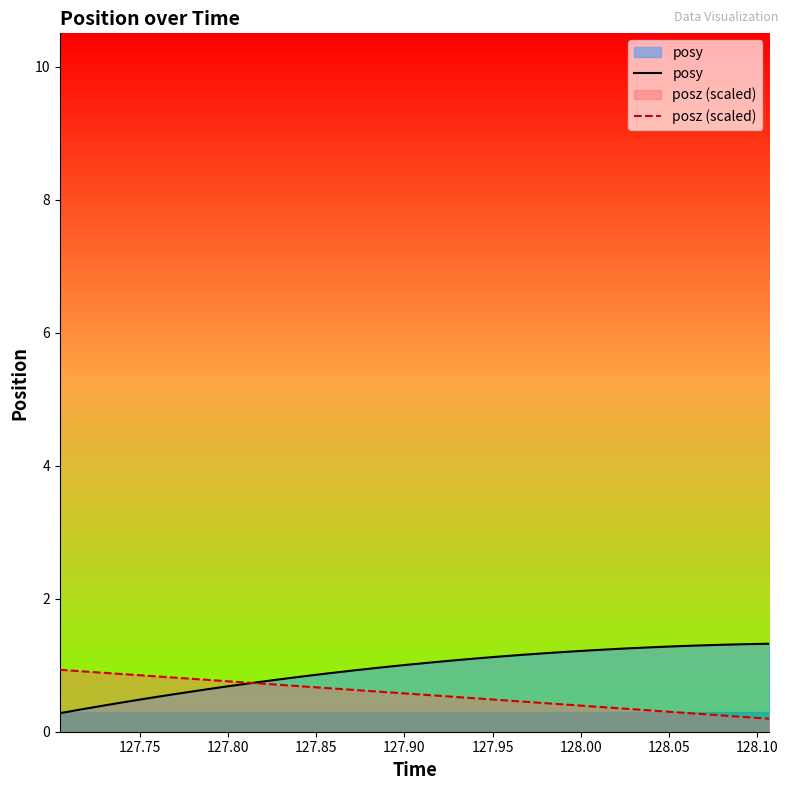

At how many categories does at least one series exceed 0?

30